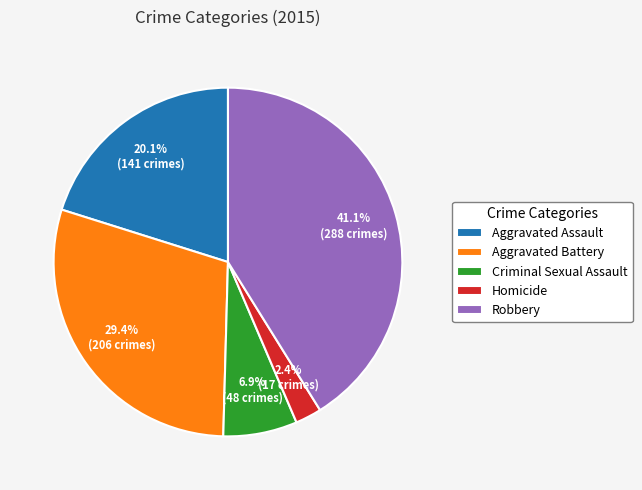

What percentage is the Criminal Sexual Assault slice, to the nearest percent?

7%